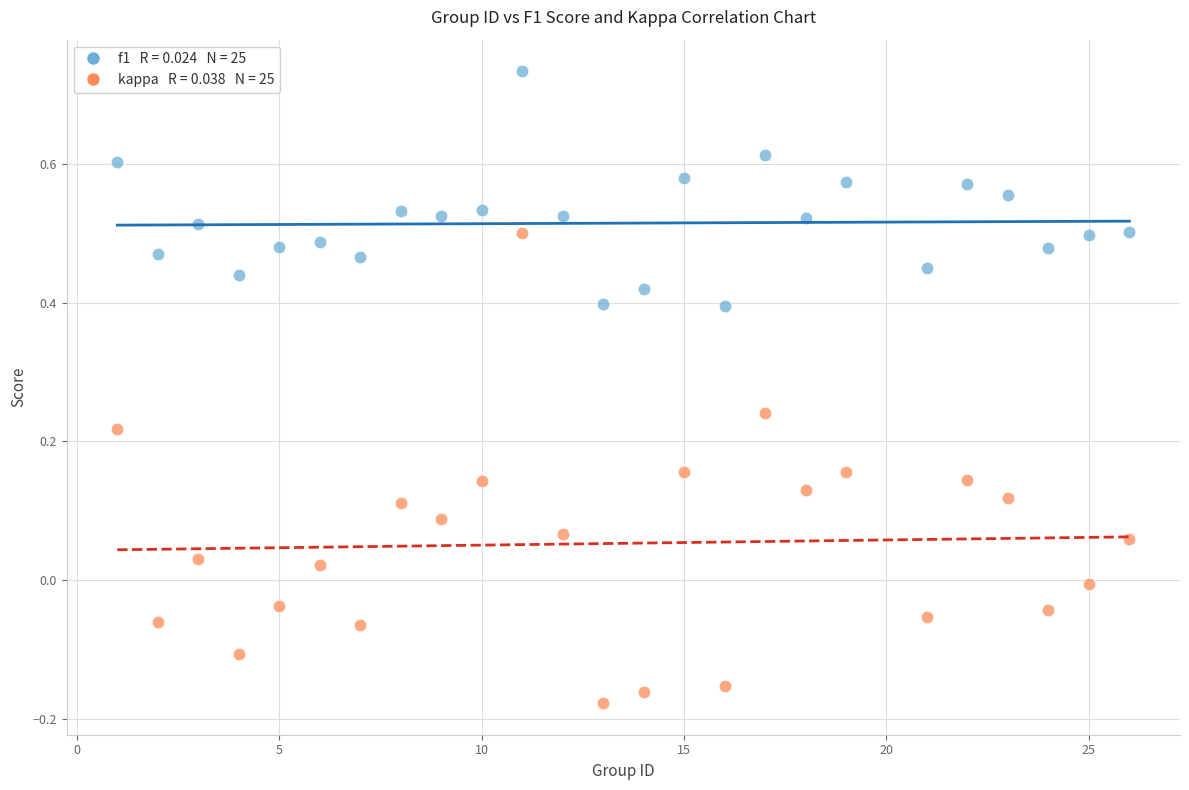

Across all data points, what is the range of X values (max minus min)?

25.0